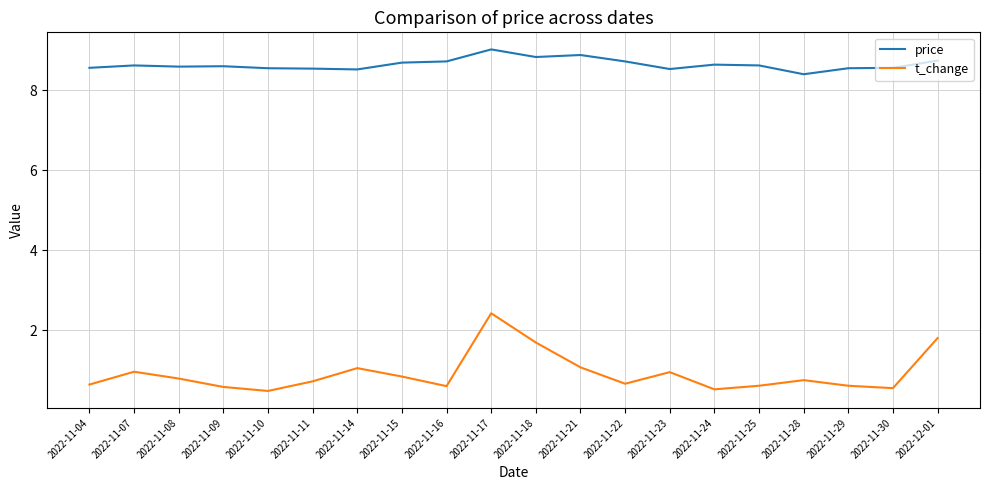

Does the chart have visible grid lines?

Yes